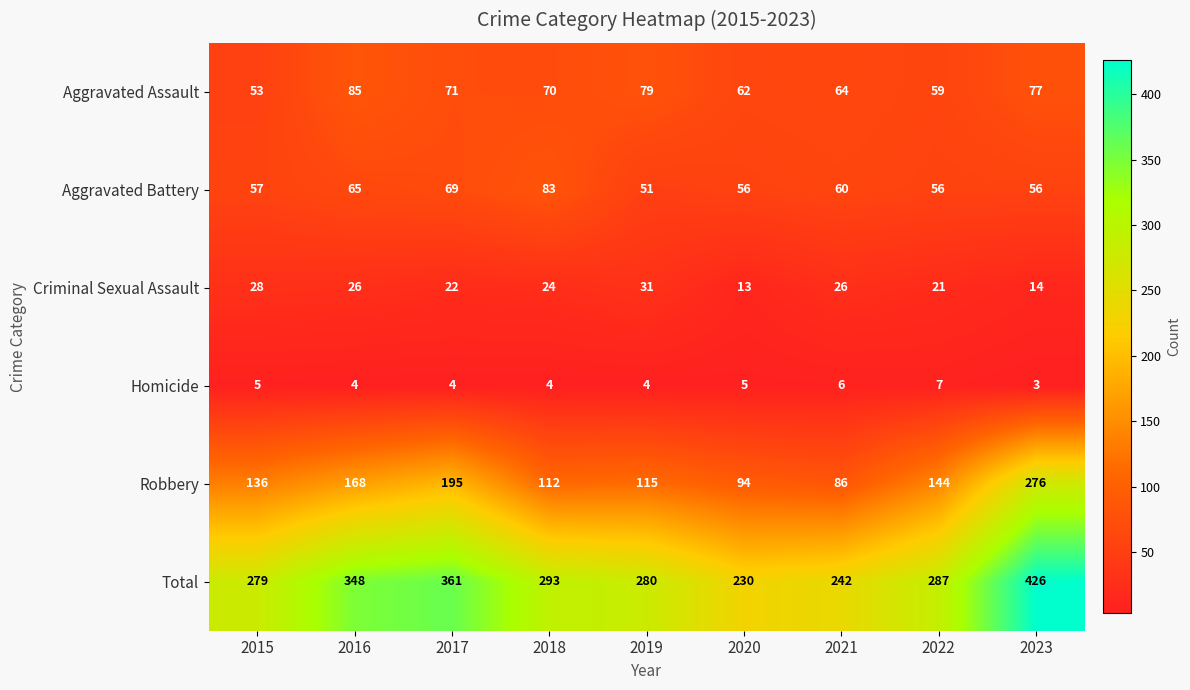

Count the number of categories in the chart.

9